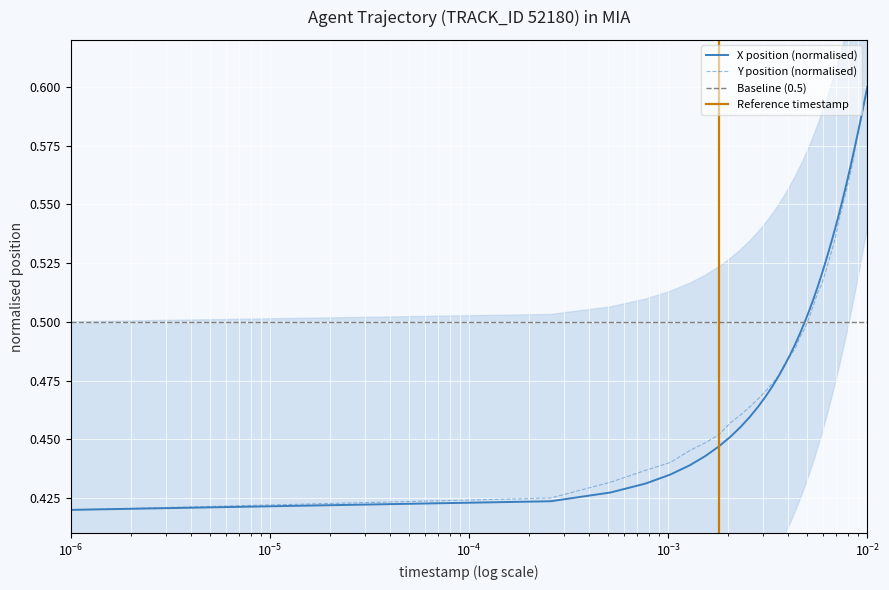

List the series in order of their peak value, highest first.

X, Y